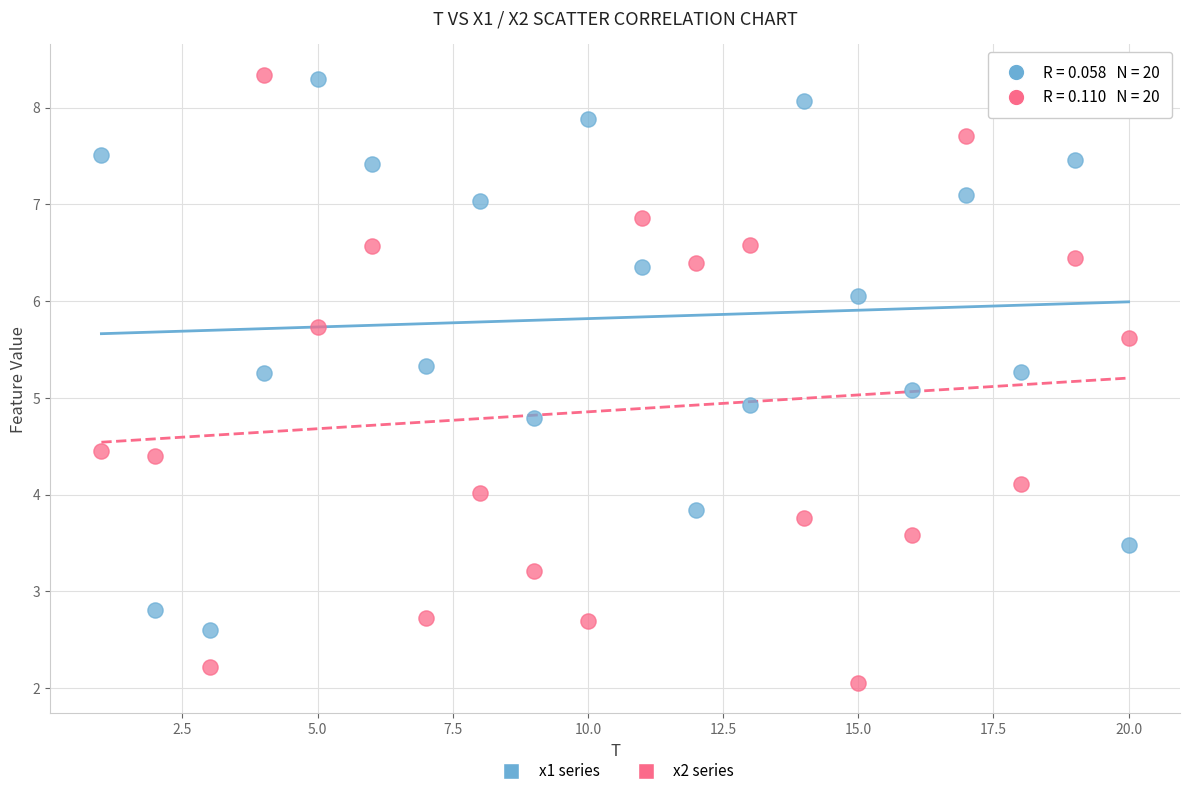

What are all the series names shown in the legend?

x1 series, x2 series